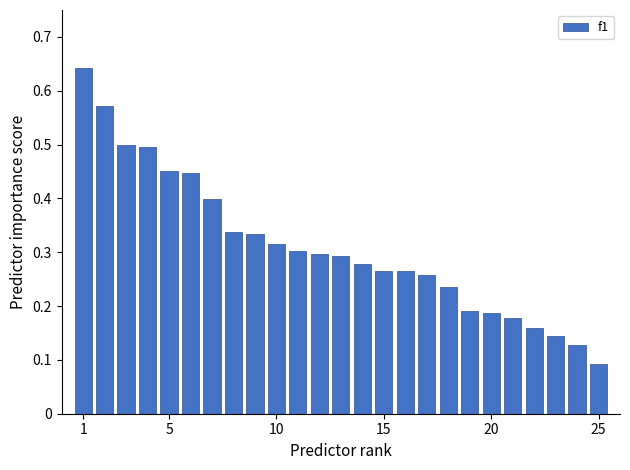

How many bars are there in total?

25